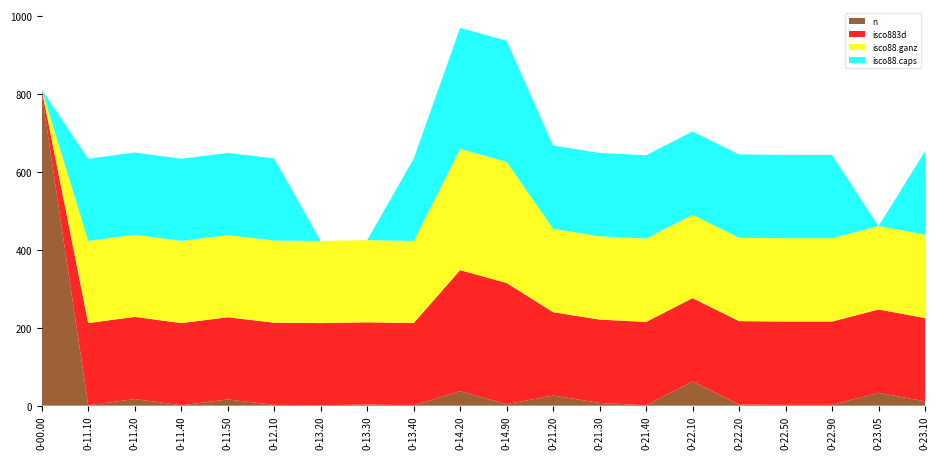

Reading left to right, transcribe all the data shown in this chart.

n: 802	1	17	1	16	2	1	3	1	37	4	26	7	1	62	3	2	2	33	11
isco883d: 10	211	211	211	211	211	211	211	211	311	311	214	214	214	214	214	214	214	214	214
isco88.ganz: 0	211	211	211	211	211	211	211	211	311	311	214	214	214	214	214	214	214	214	214
isco88.caps: 0	211	211	211	211	211	0	0	211	311	311	214	214	214	214	214	214	214	0	214